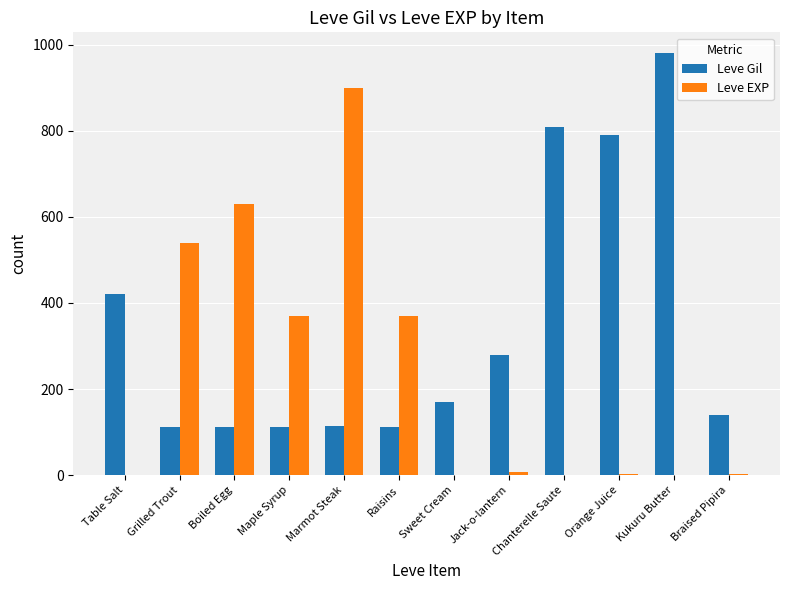

Which series changed the most between Table Salt and Grilled Trout?

Leve EXP